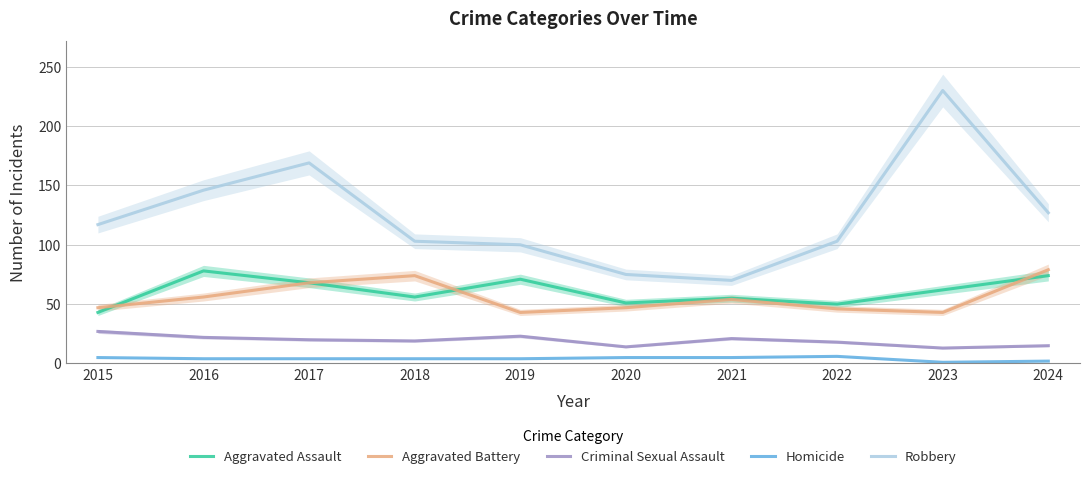

What is the total value across all series at 2015?

239